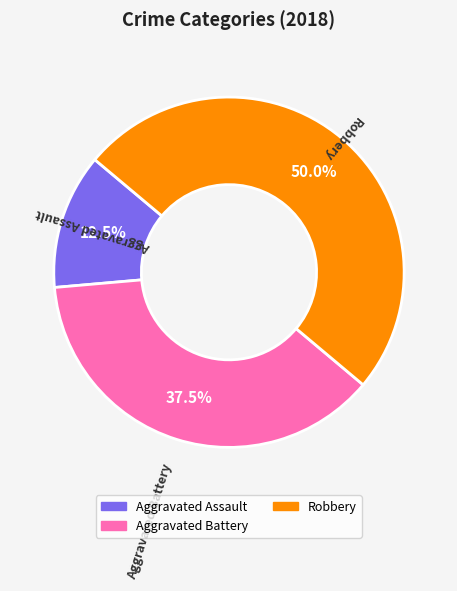

Count the number of slices in the pie.

3